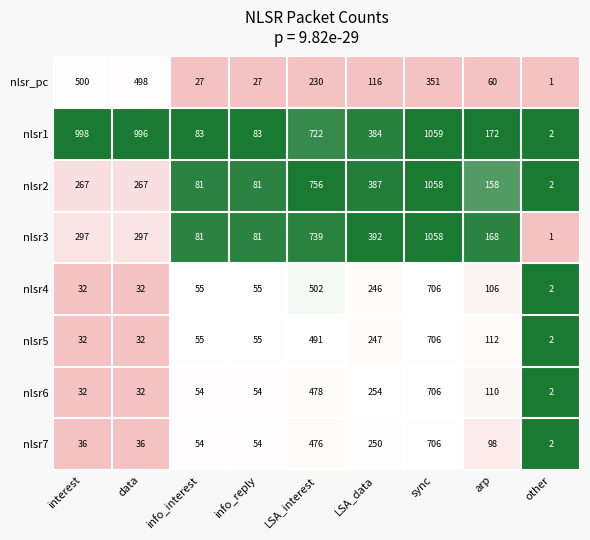

What is the average value of the nlsr_pc series?

201